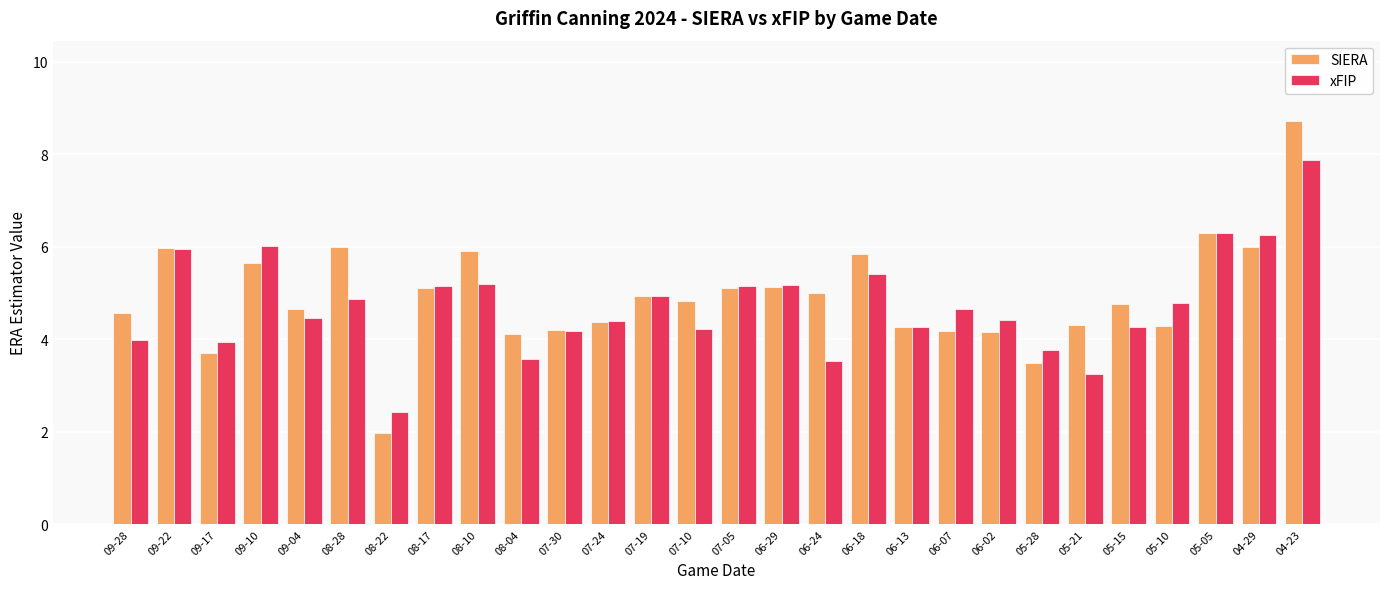

Which category has the lowest value in the SIERA series?

08-22